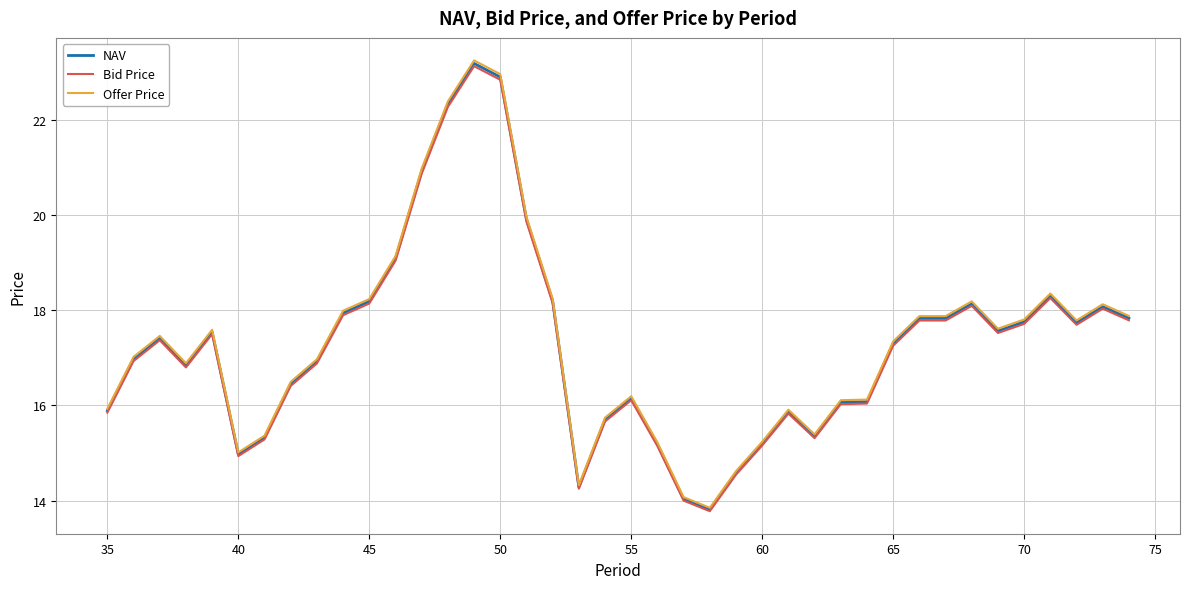

What is the maximum value shown in the chart?

23.3